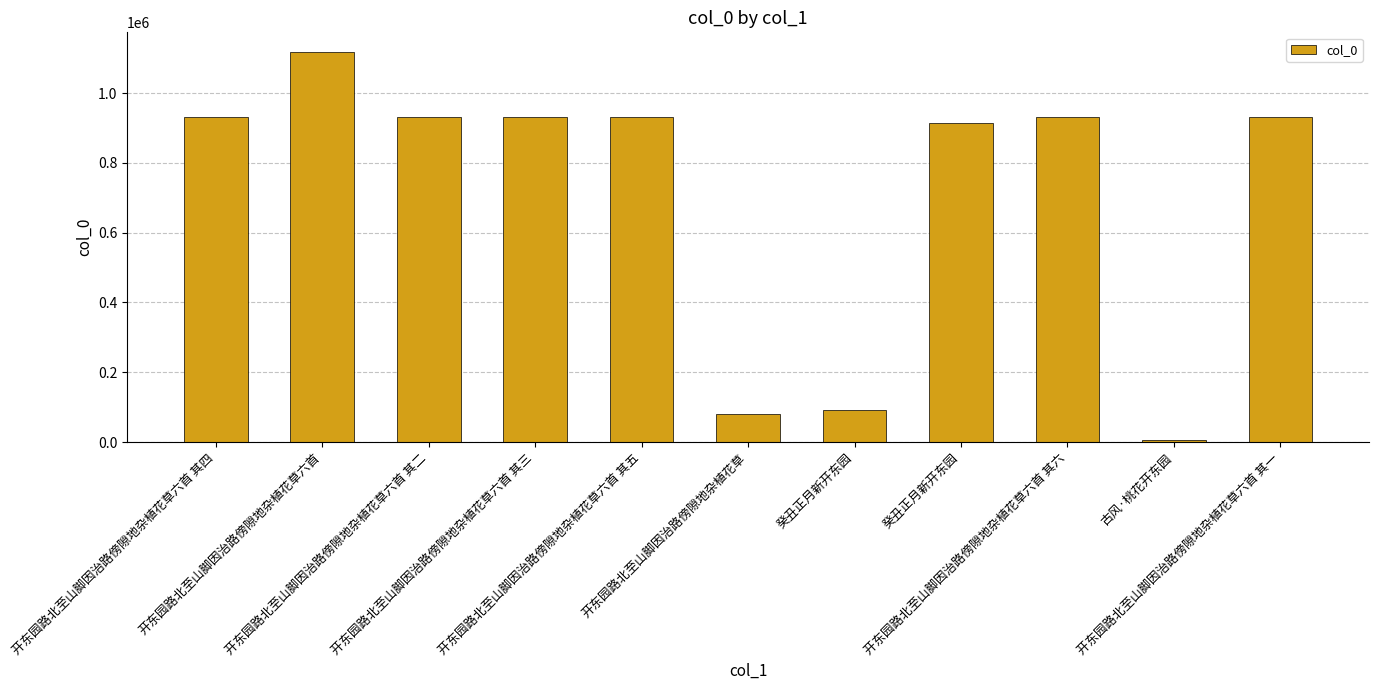

How many distinct data groups are displayed?

1